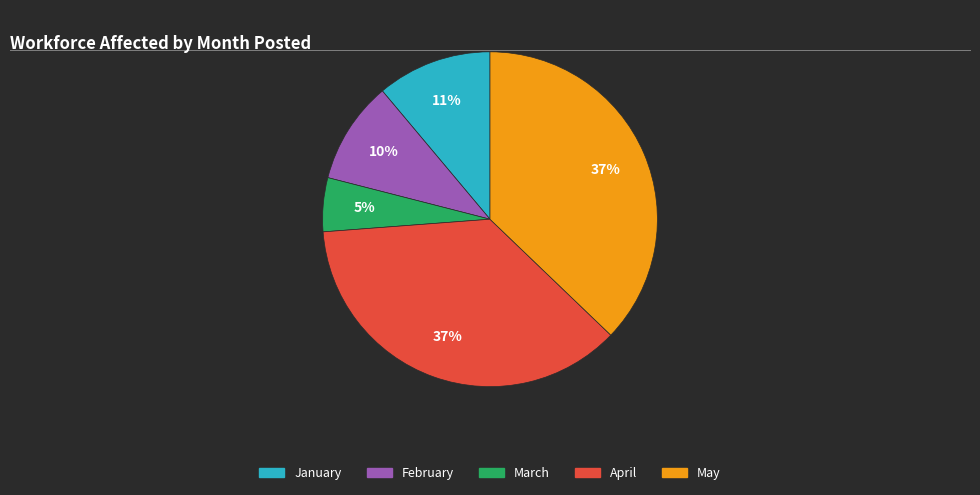

Is there any slice that represents more than half of the pie?

No